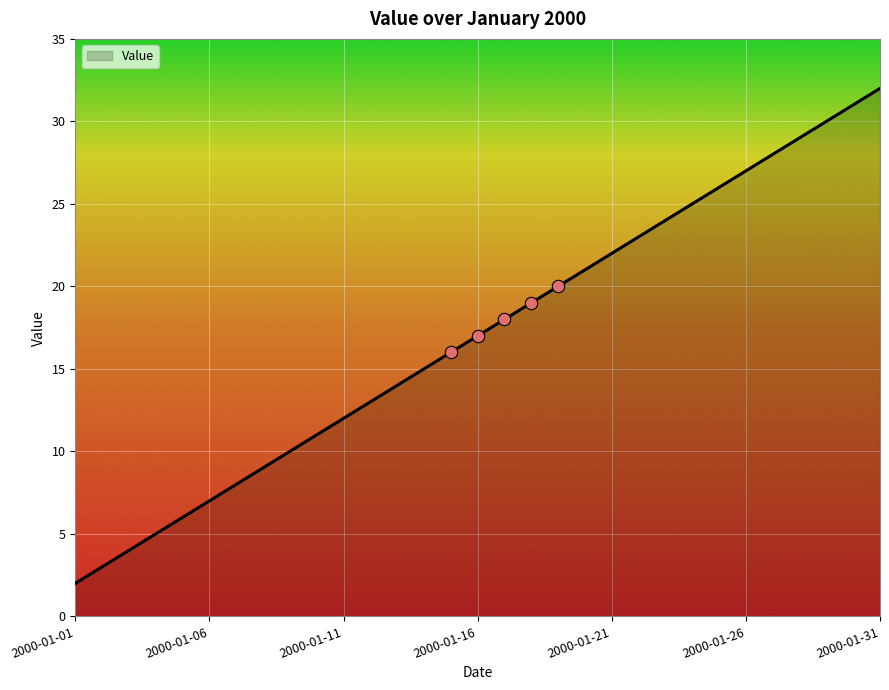

What is the greatest value displayed?

32